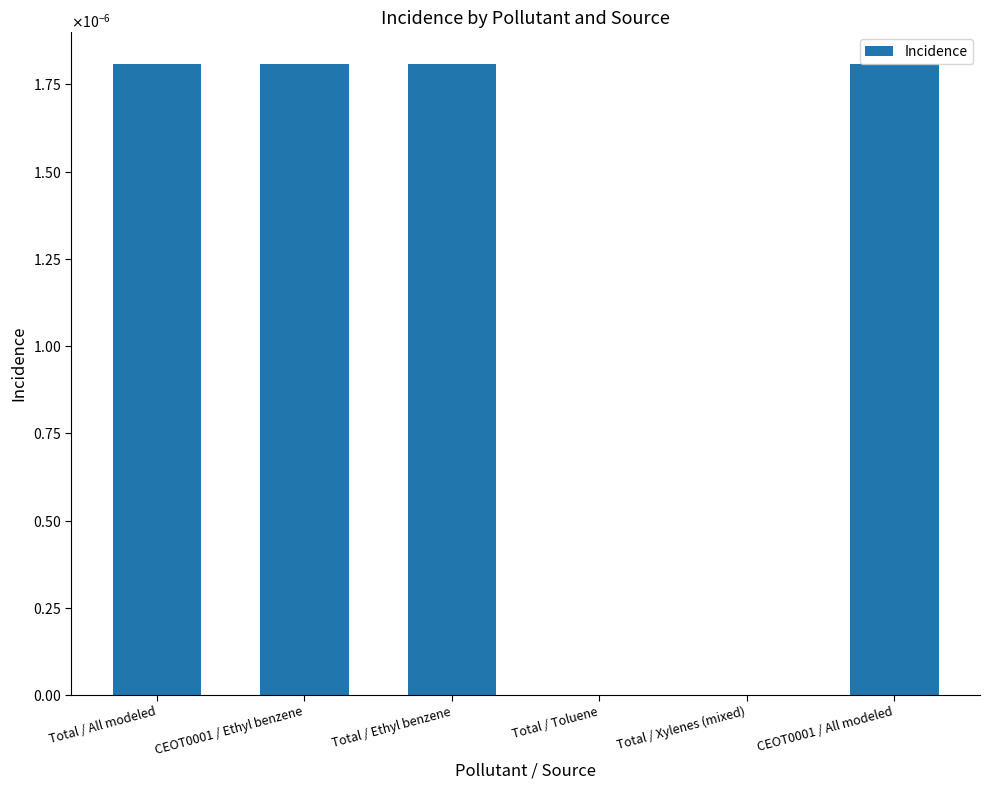

Are the bars horizontal?

No